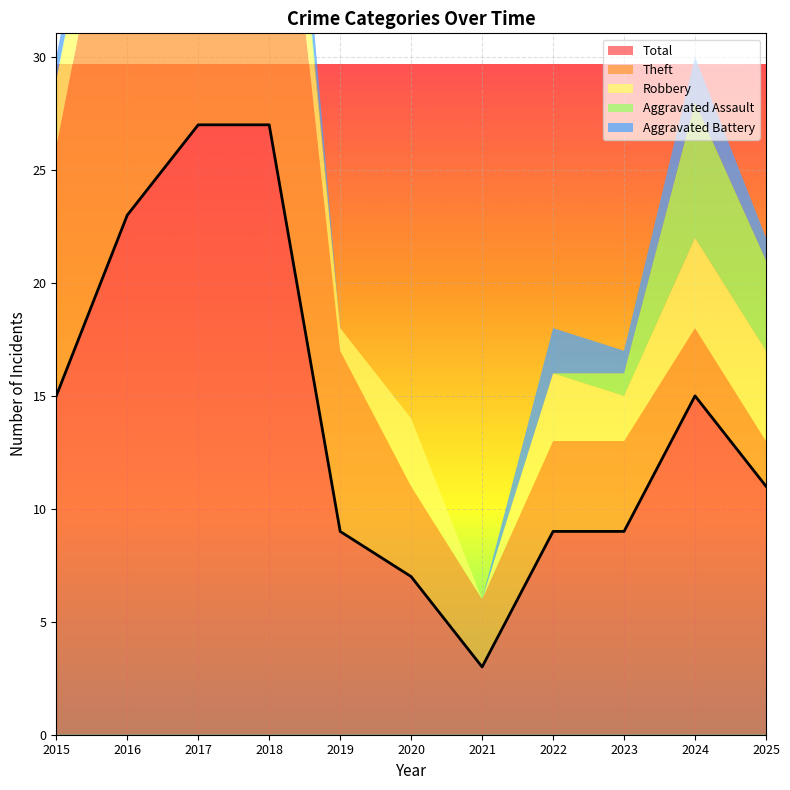

How many categories are shown in the chart?

11